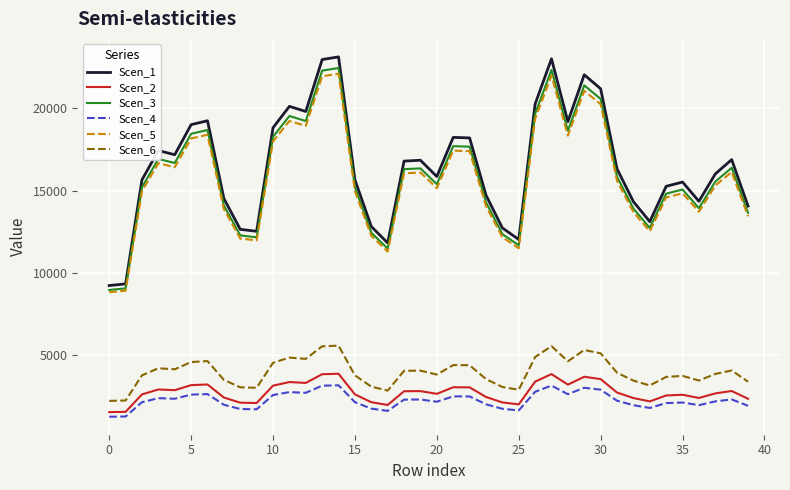

Is this an area chart (filled region under the line)?

No